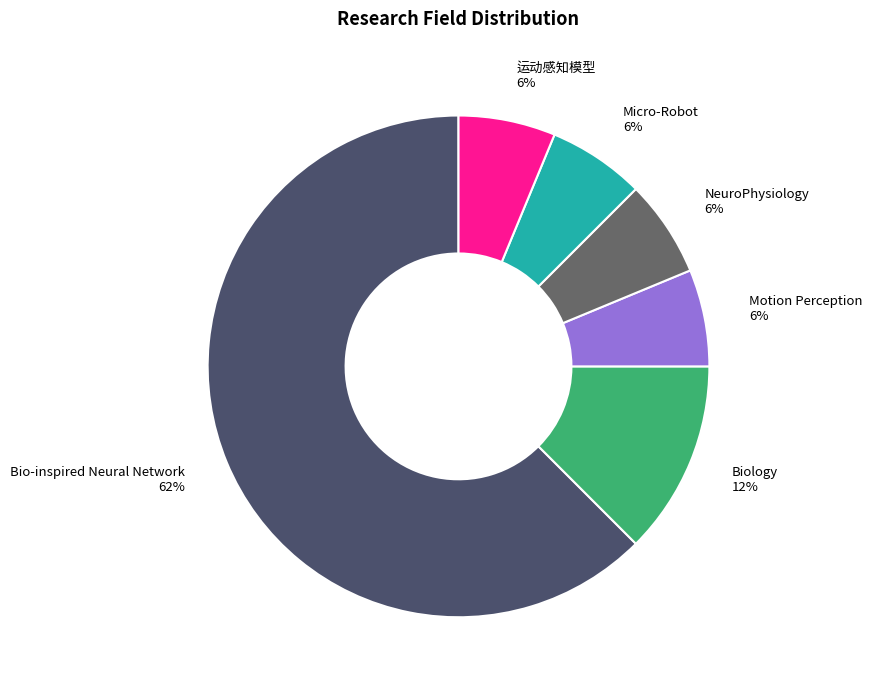

Is it true that Motion Perception is 6% of the pie?

True